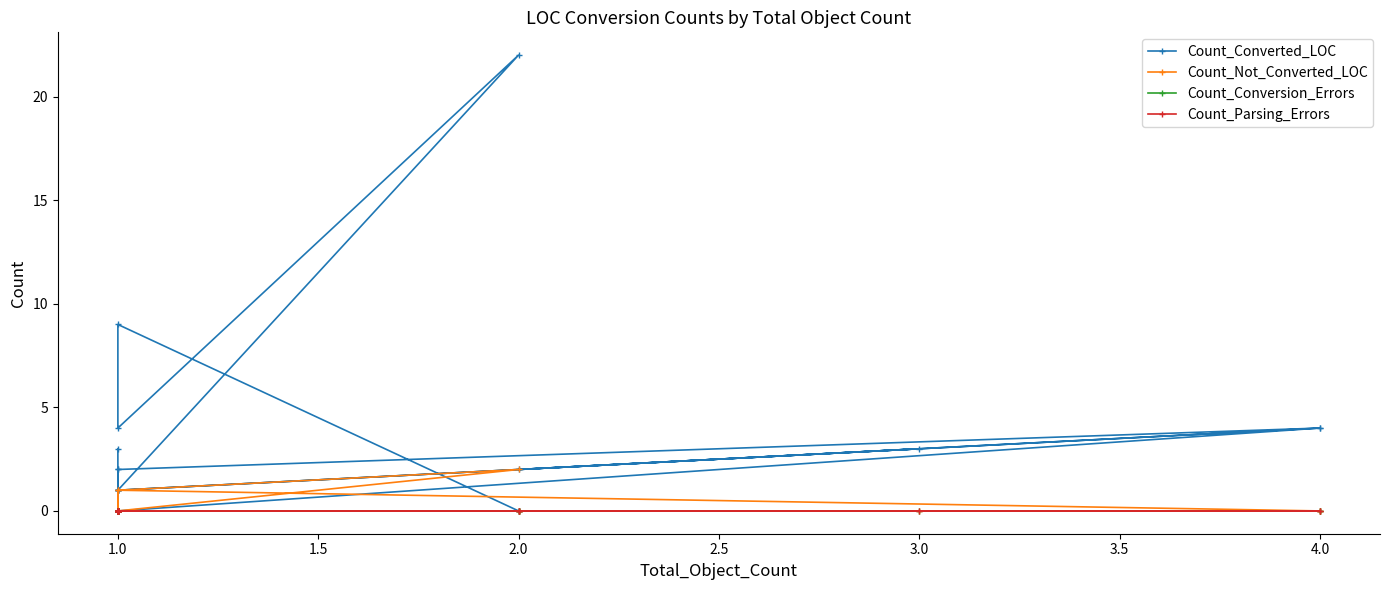

How many lines are shown in the chart?

4